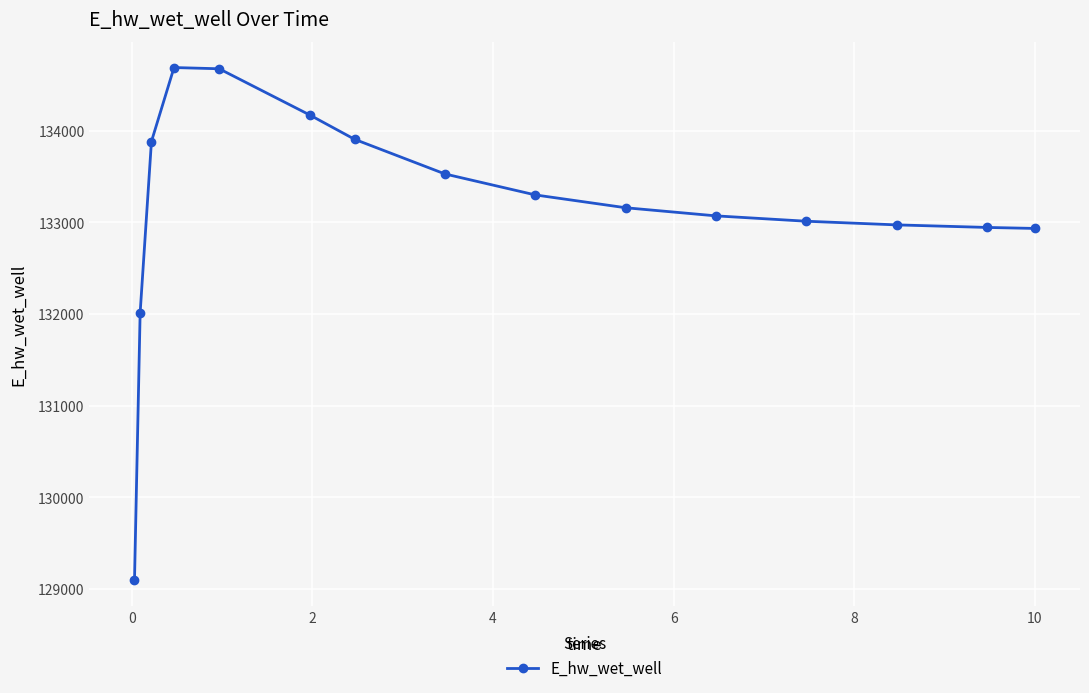

What is the sum of all values?

1997354.3